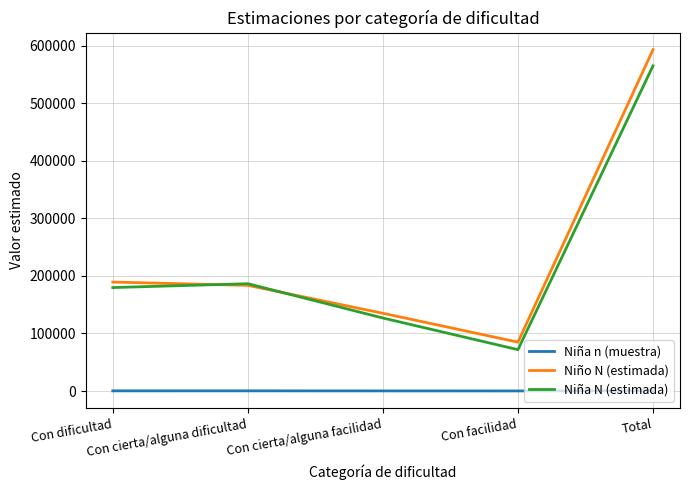

How many interior local valleys does the Niño N (estimada) series have?

1